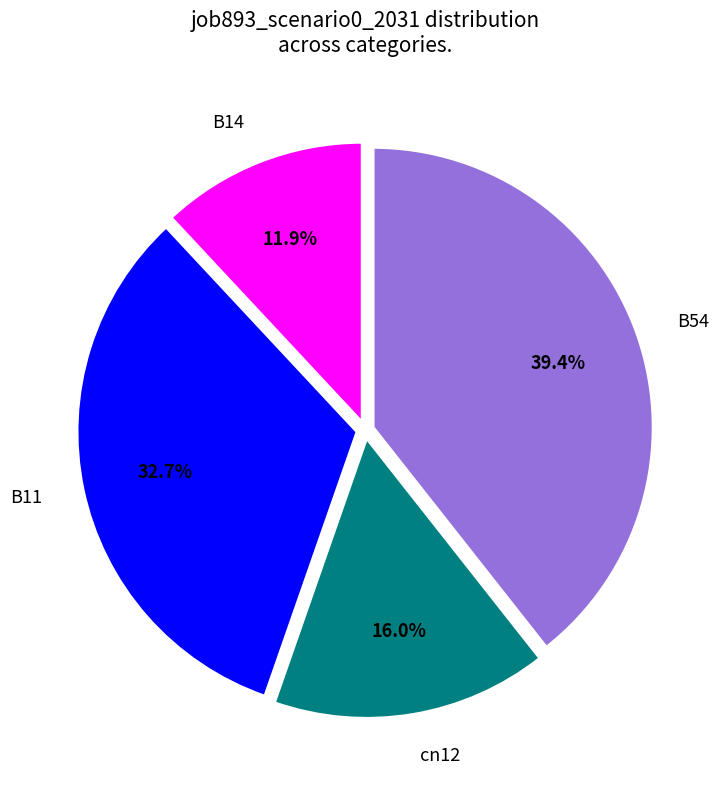

Is B14 the majority of the pie?

No